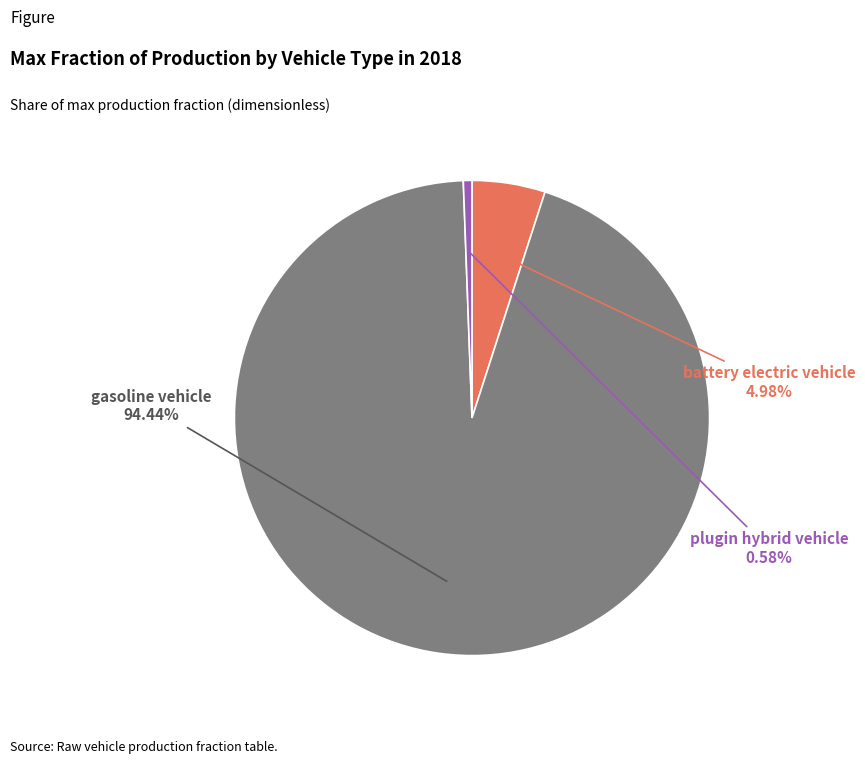

Which category accounts for the majority?

gasoline vehicle